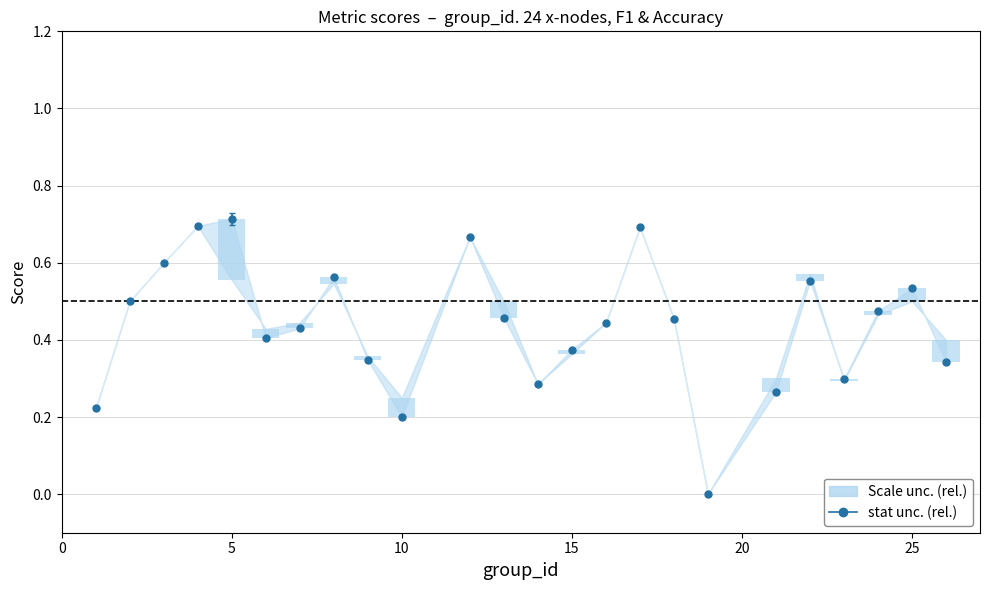

List the labels in order of value, smallest first.

19, 10, 1, 21, 14, 23, 26, 9, 15, 6, 7, 16, 18, 13, 24, 2, 25, 22, 8, 3, 12, 17, 4, 5